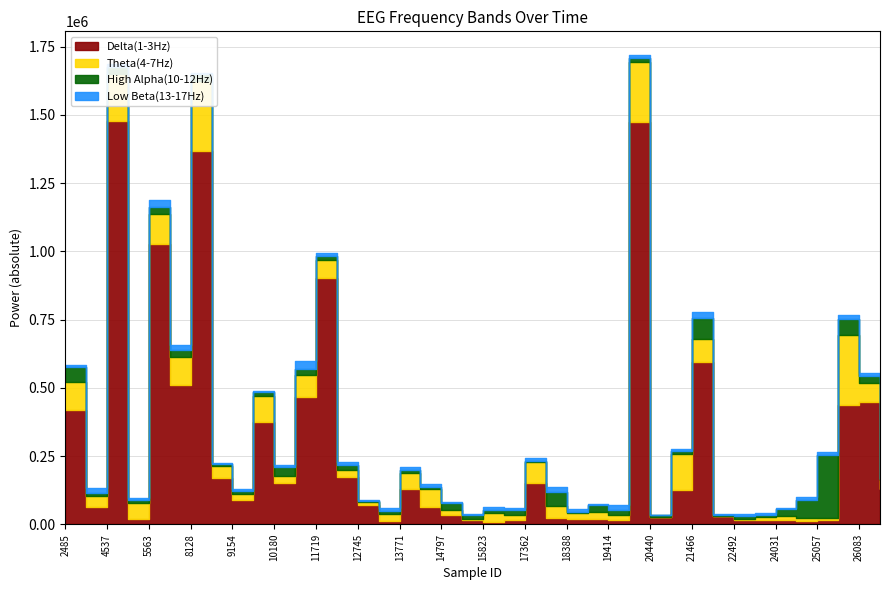

What is the sum of all Delta(1-3Hz) values?

11122041